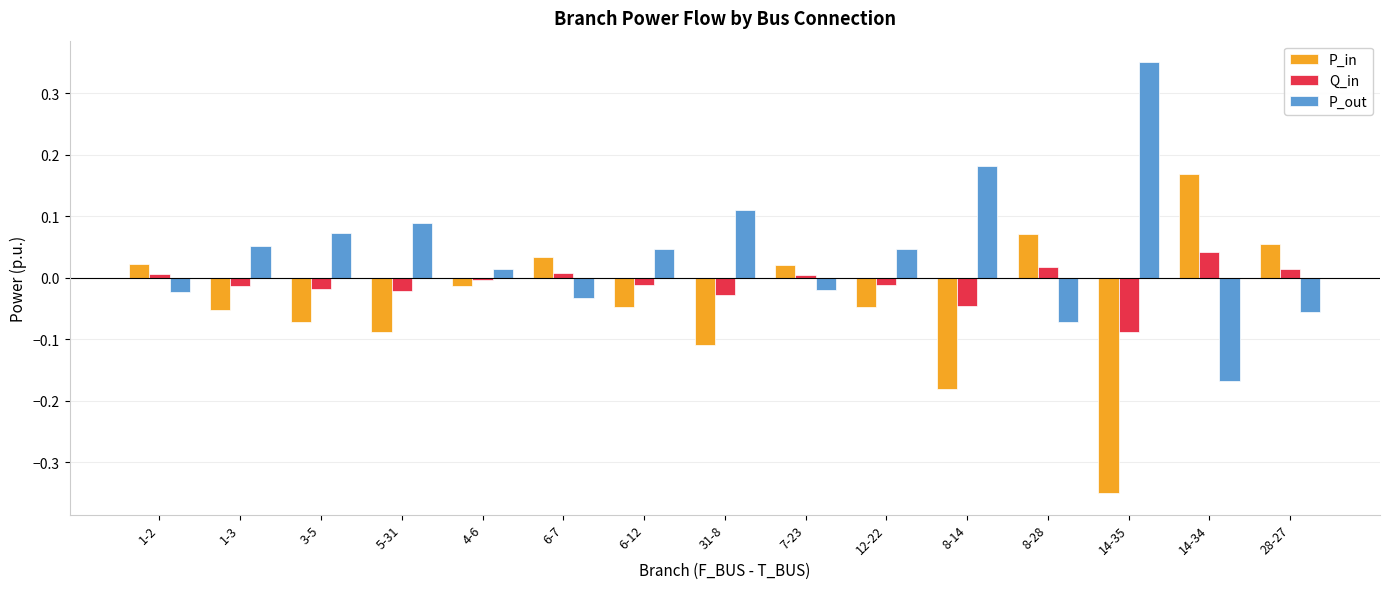

At which label does P_out reach its minimum?

14-34